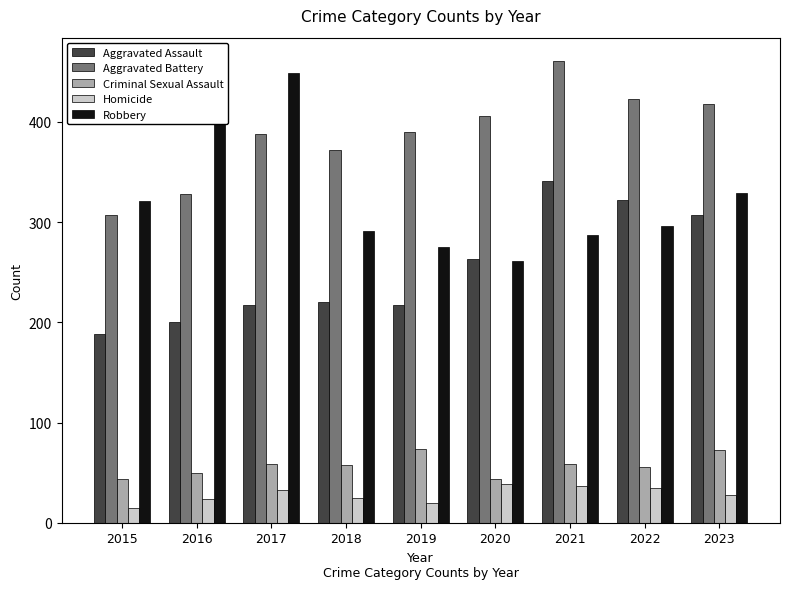

Does the chart contain stacked bars?

No